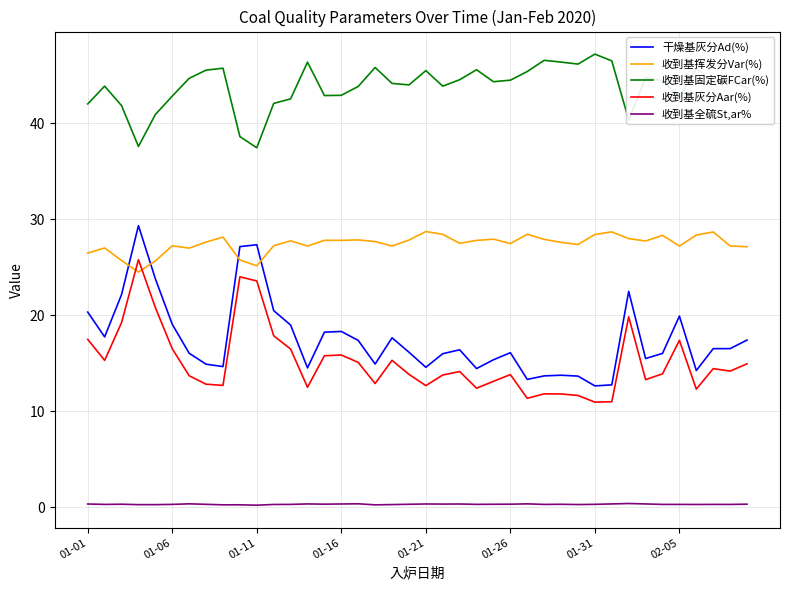

Rank the series by their maximum value, from highest to lowest.

收到基固定碳FCar(%), 干燥基灰分Ad(%), 收到基挥发分Var(%), 收到基灰分Aar(%), 收到基全硫St,ar%